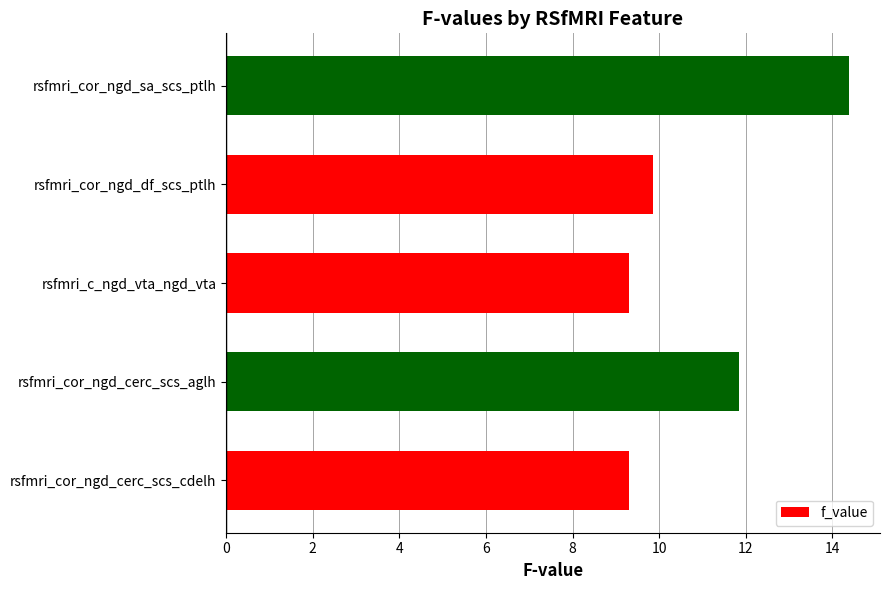

The value at rsfmri_cor_ngd_cerc_scs_aglh is 11.8. True or false?

True